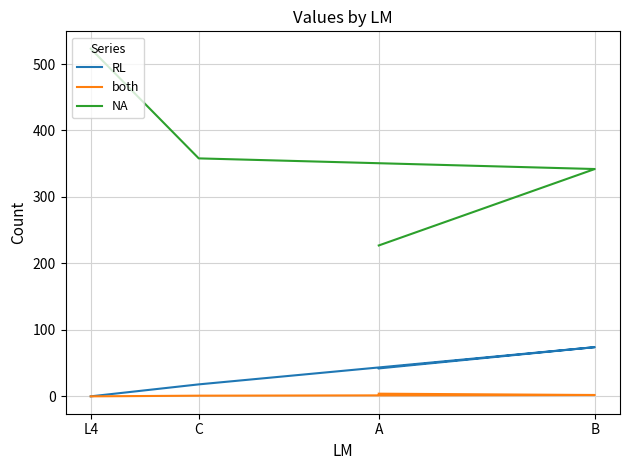

Reading left to right, transcribe all the data shown in this chart.

RL: 42	74	18	0
both: 4	2	1	0
NA: 227	342	358	523